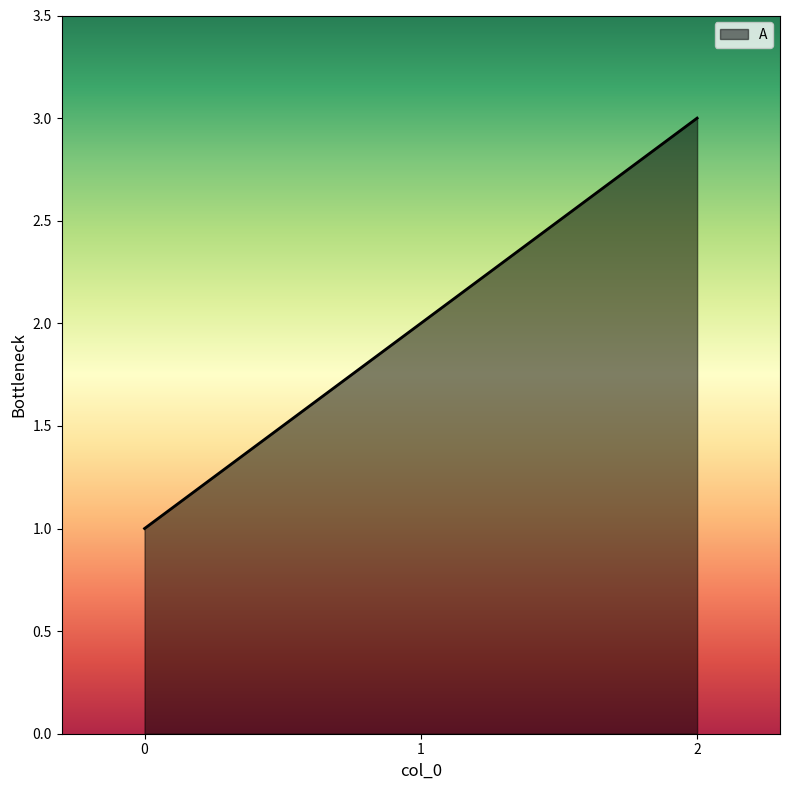

What is the change in value from 1 to 2?

+1